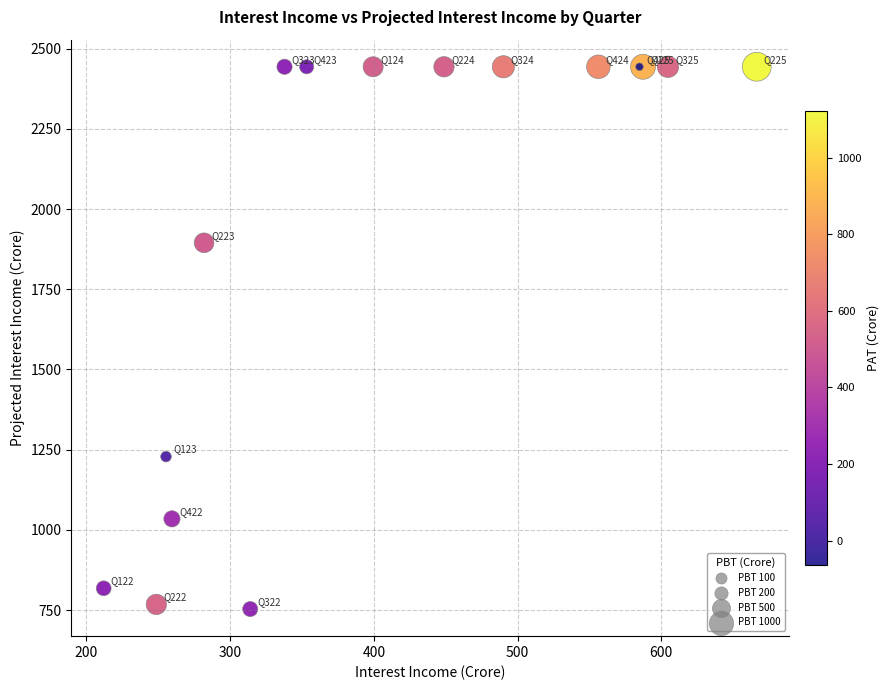

What Y value in the scatter plot is closest to 1598?

1894.7